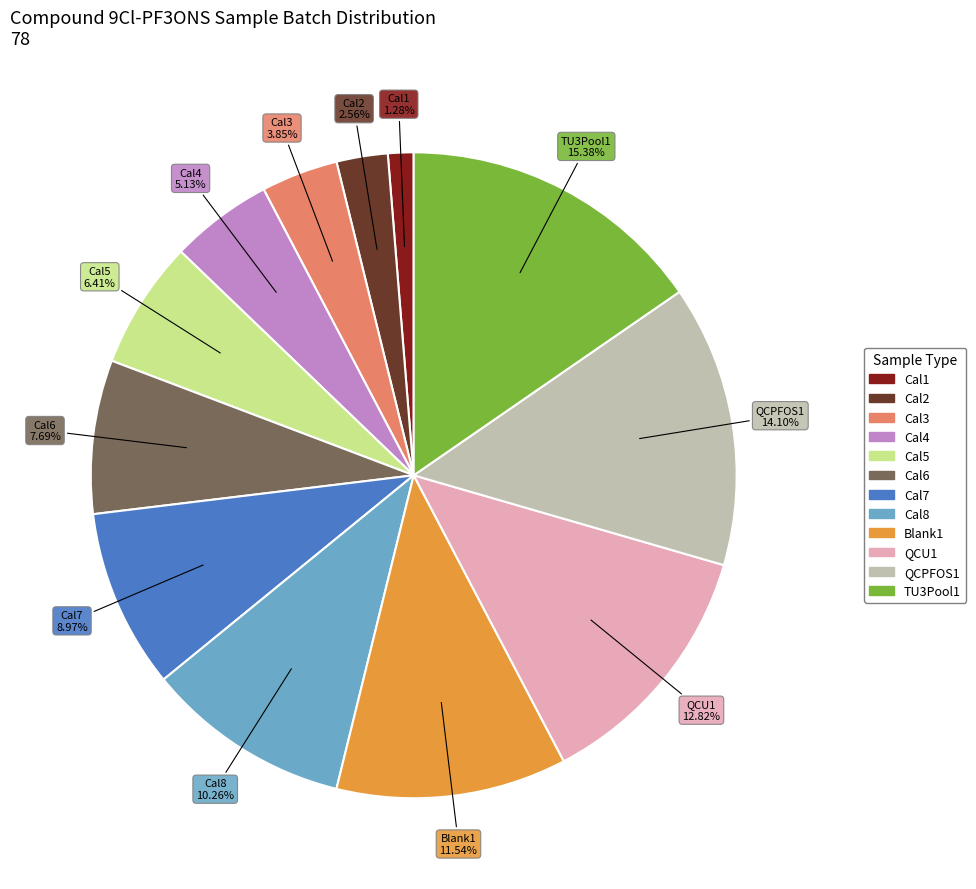

To the nearest percent, what is the difference between the QCU1 and Cal2 slice percentages?

10%